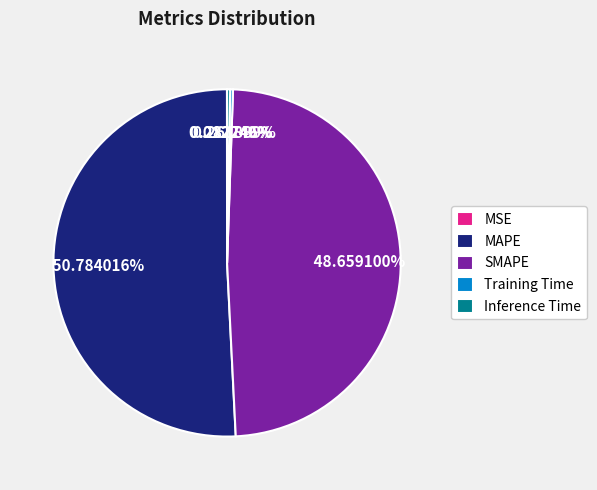

What is the largest slice in the pie chart?

MAPE